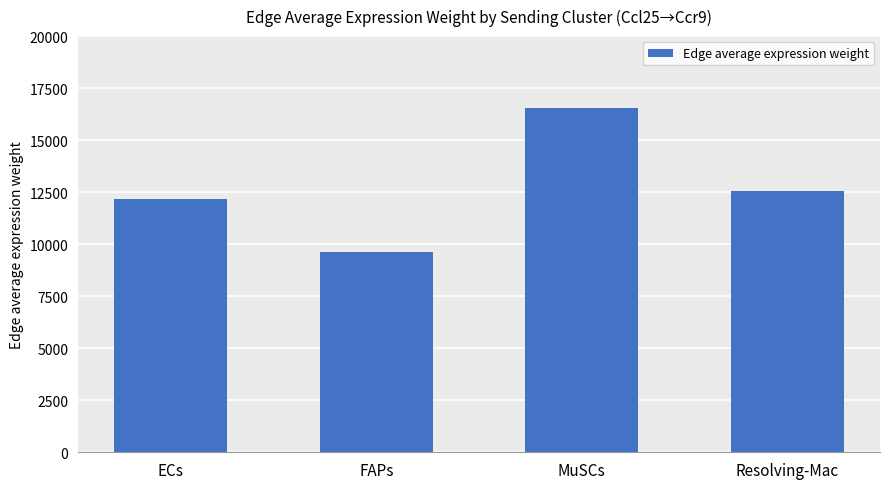

What is the change in value from FAPs to Resolving-Mac?

+2905.8